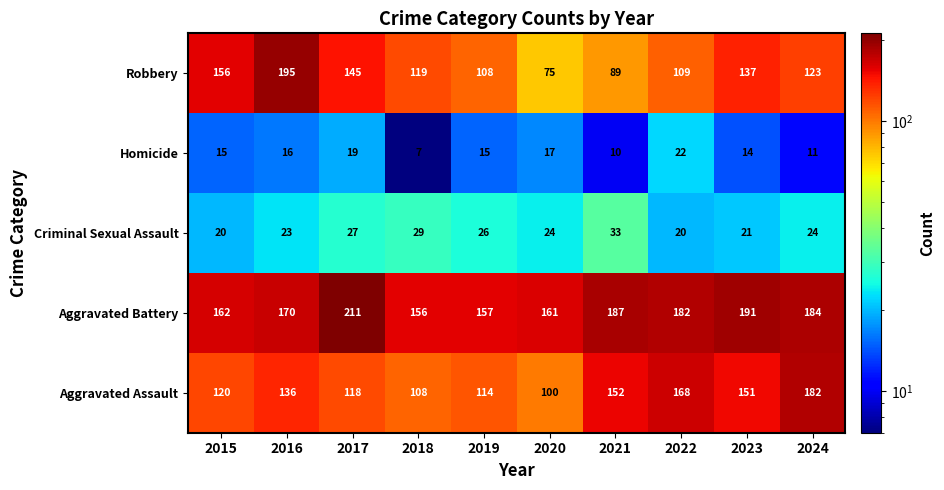

What is the total value across all series at 2023?

514